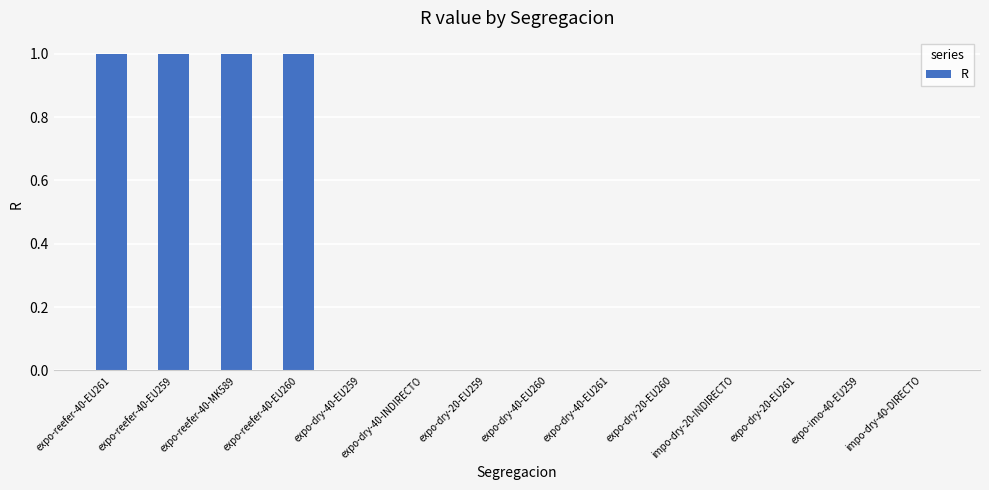

Reading left to right, transcribe all the data shown in this chart.

1	1	1	1	0	0	0	0	0	0	0	0	0	0